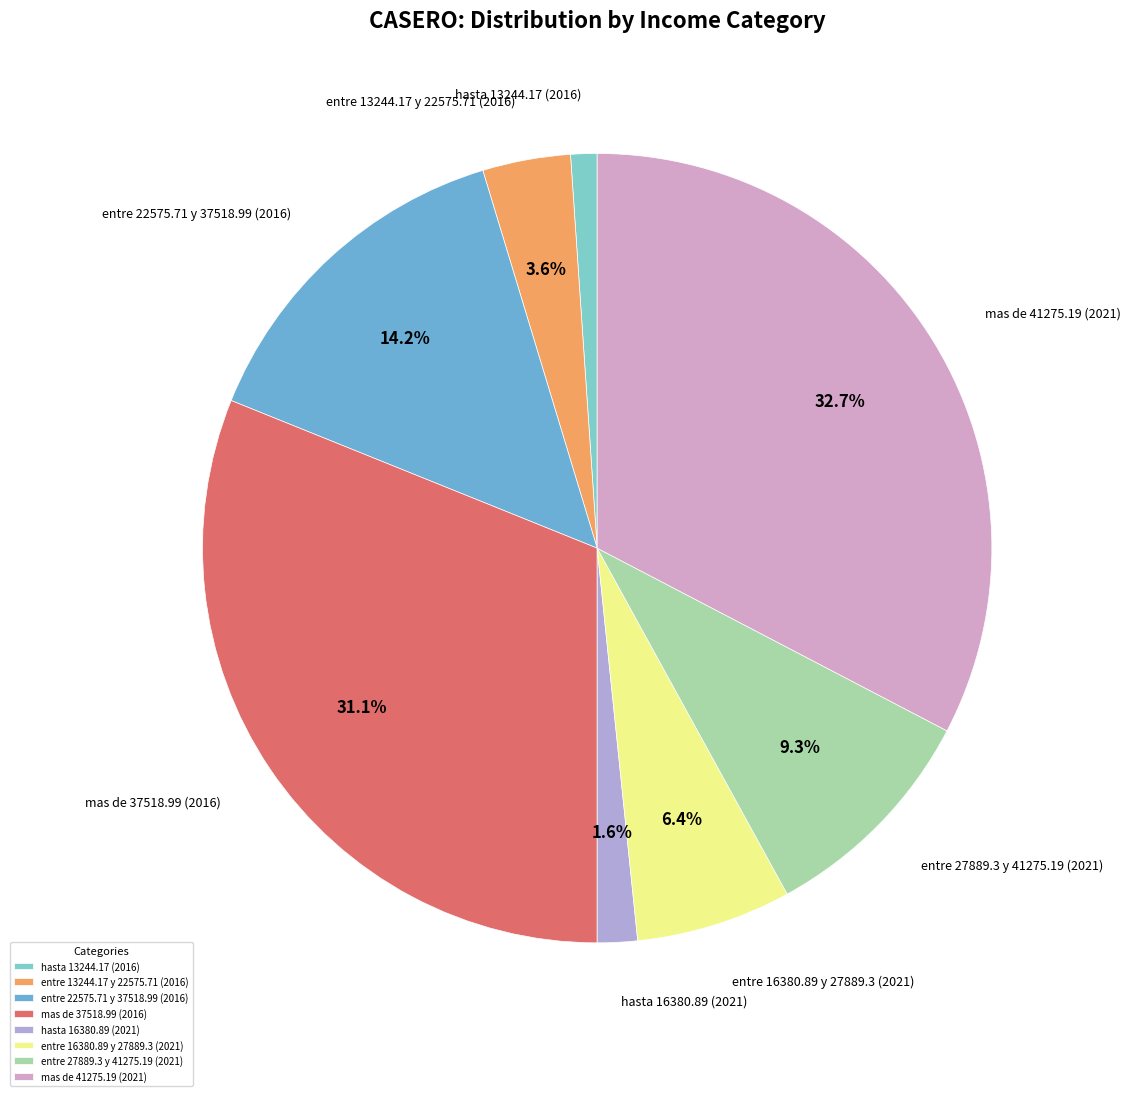

What percentage do entre 13244.17 y 22575.71 (2016) and hasta 16380.89 (2021) together represent?

5.2%